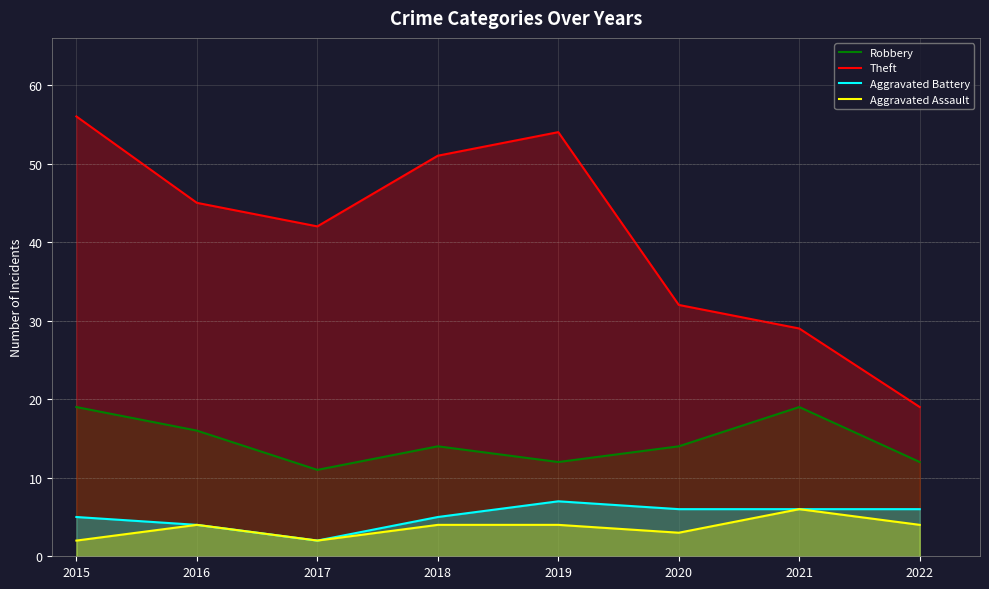

What is the lowest value of the Theft series?

19